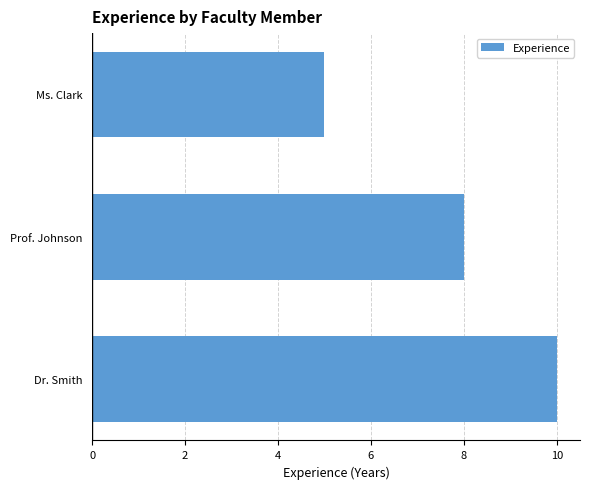

List the labels in order of value, smallest first.

Ms. Clark, Prof. Johnson, Dr. Smith